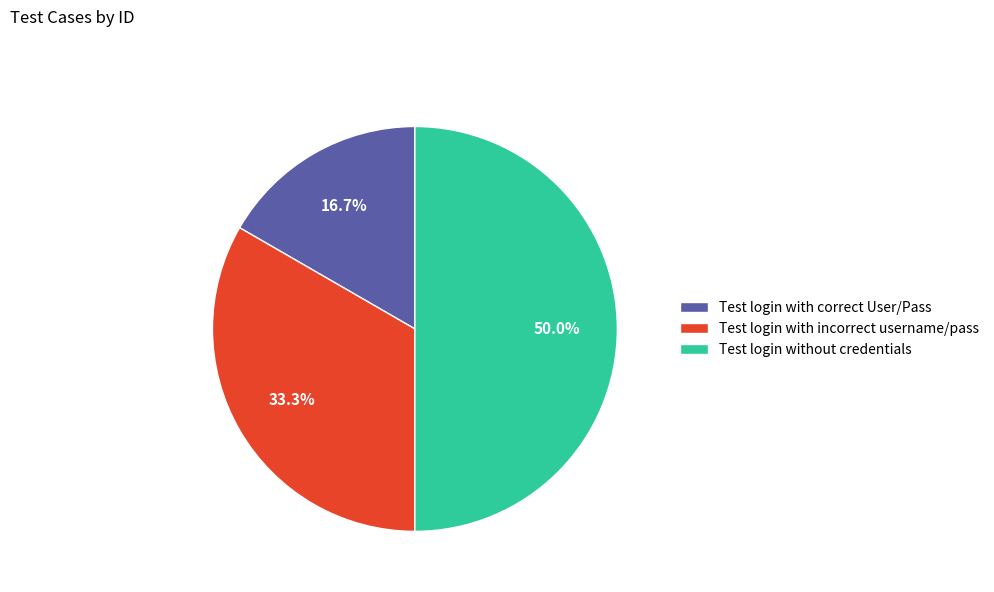

To the nearest percent, what is the difference between the Test login with correct User/Pass and Test login without credentials slice percentages?

33%